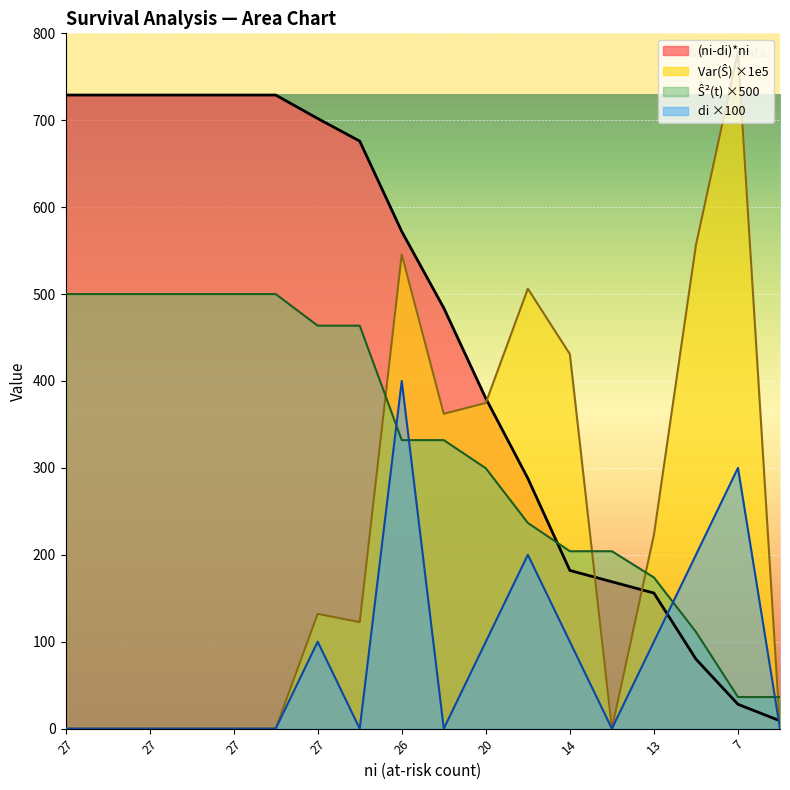

Does the chart display data point markers on the line(s)?

No